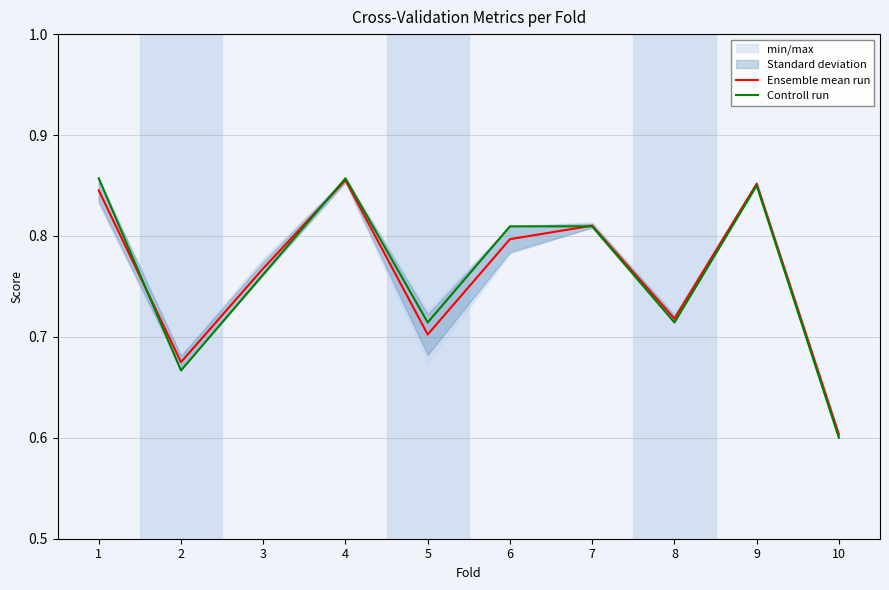

Count the number of categories in the chart.

10